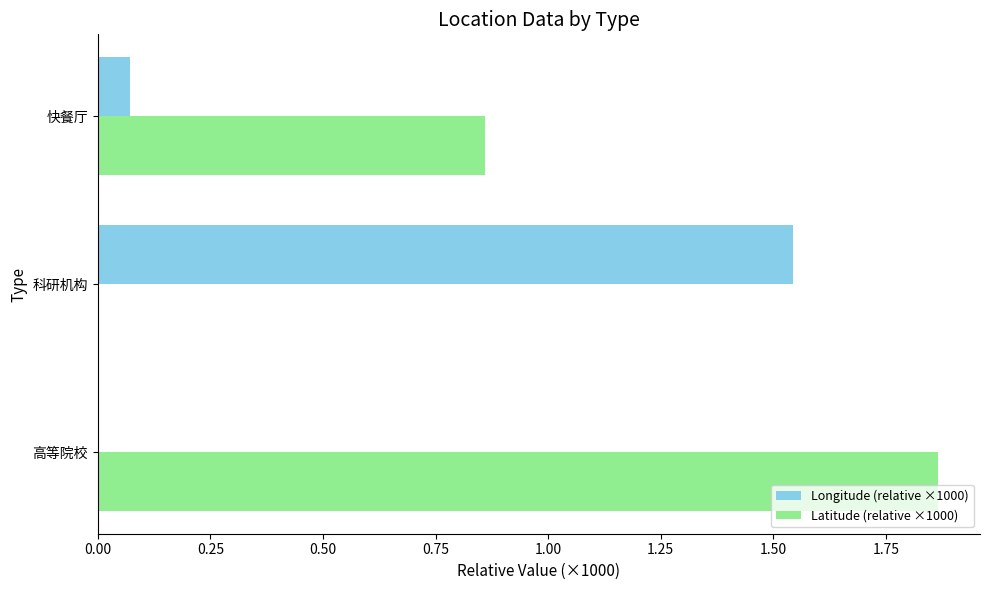

Which category has the highest value in the Longitude (relative ×1000) series?

科研机构